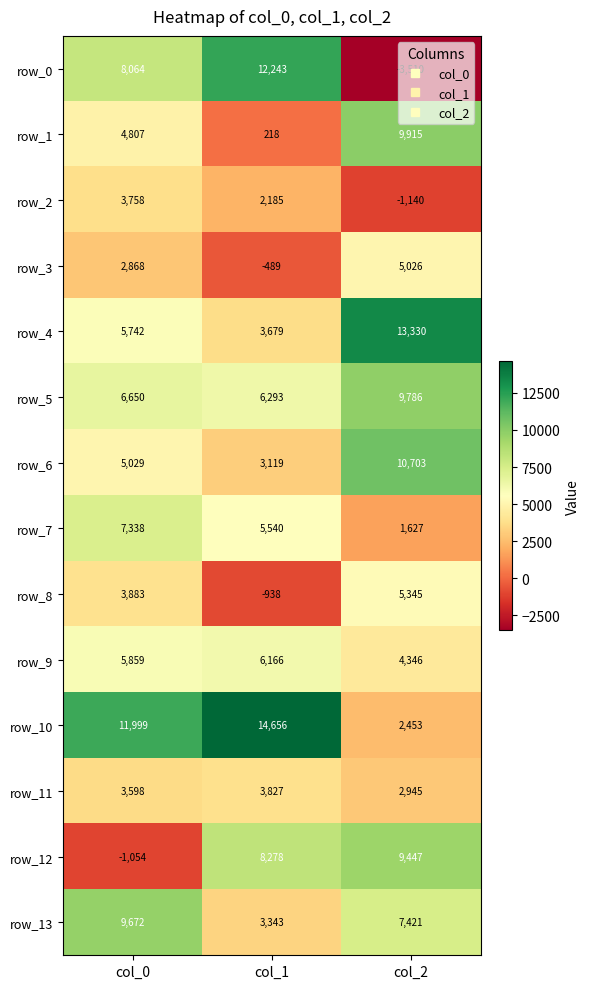

Which series has the largest total across all categories?

row_10